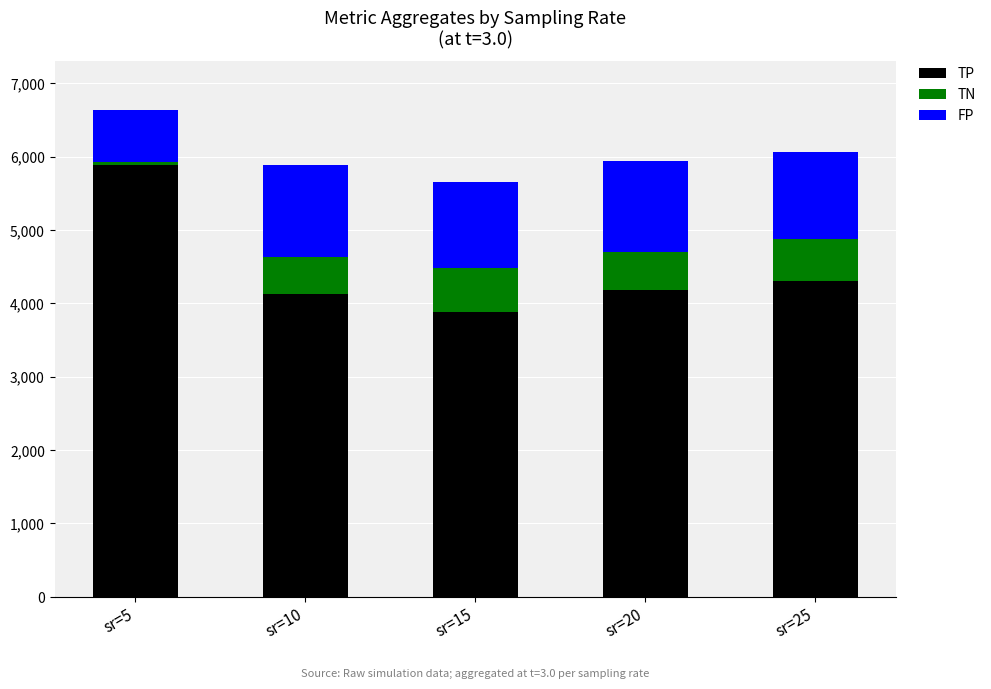

What is the maximum value for TP?

5883.9